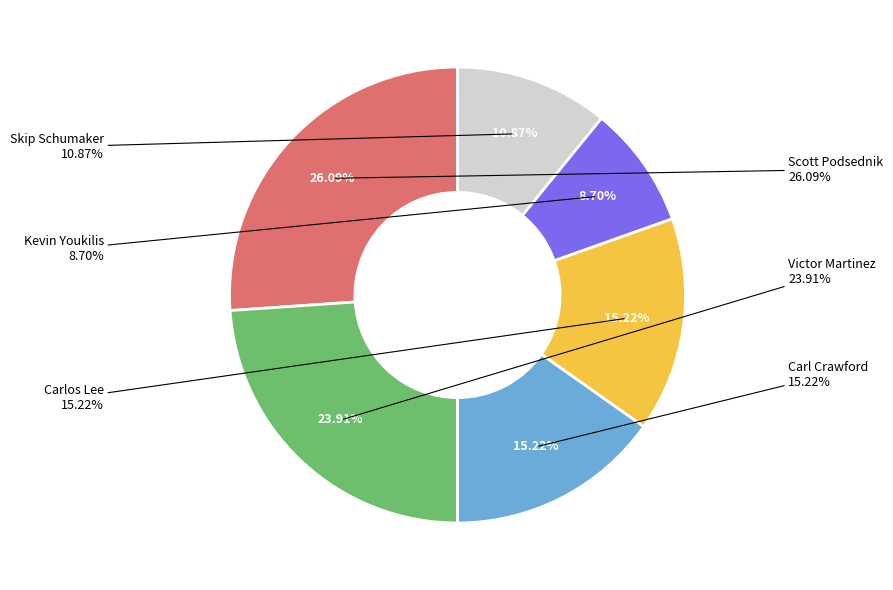

How many segments does this pie chart have?

6